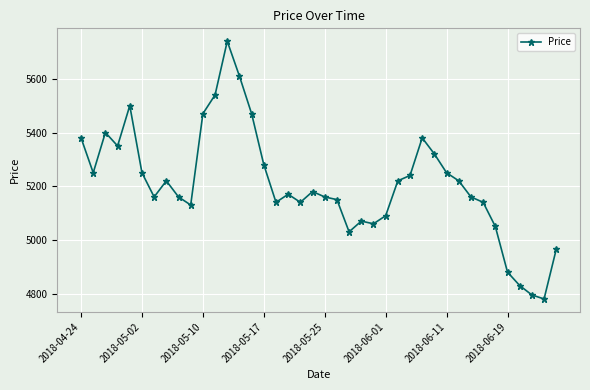

What is the difference between the maximum and minimum values?

960